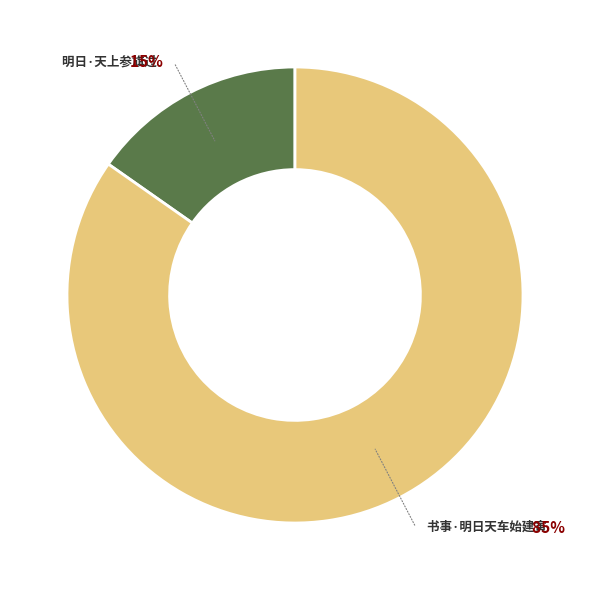

Combined, do 明日·天上参旗过 and 书事·明日天车始建寅 account for over 50%?

Yes